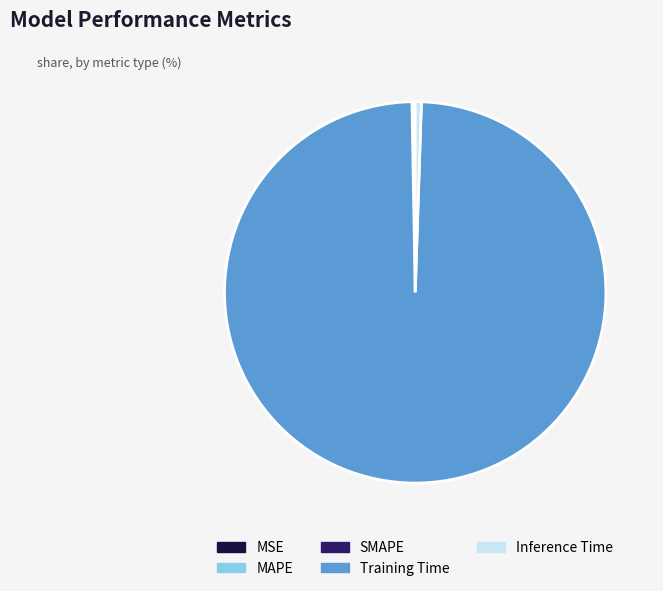

What is the largest slice in the pie chart?

Training Time